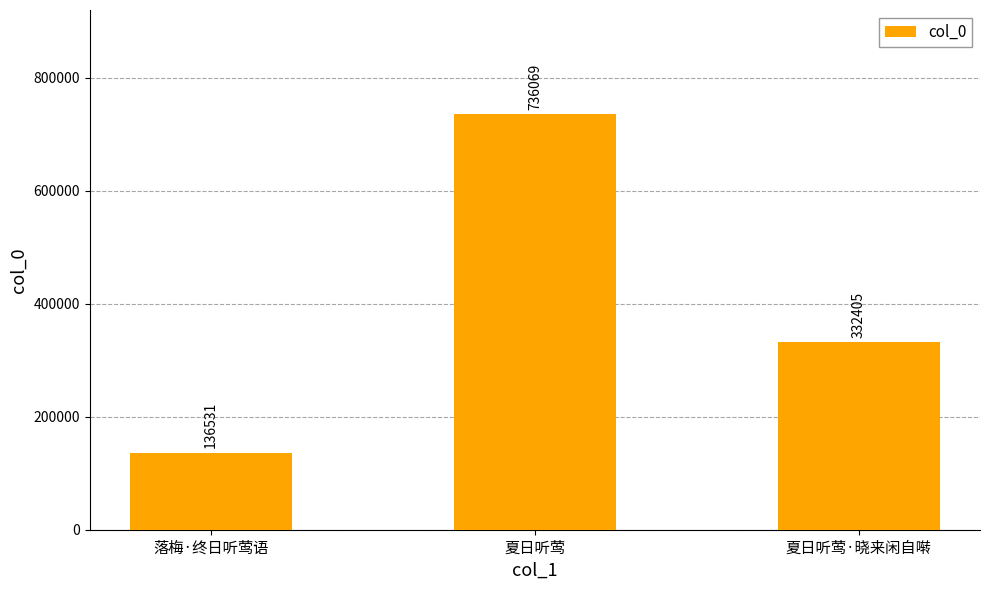

What is the sum of all values?

1205005